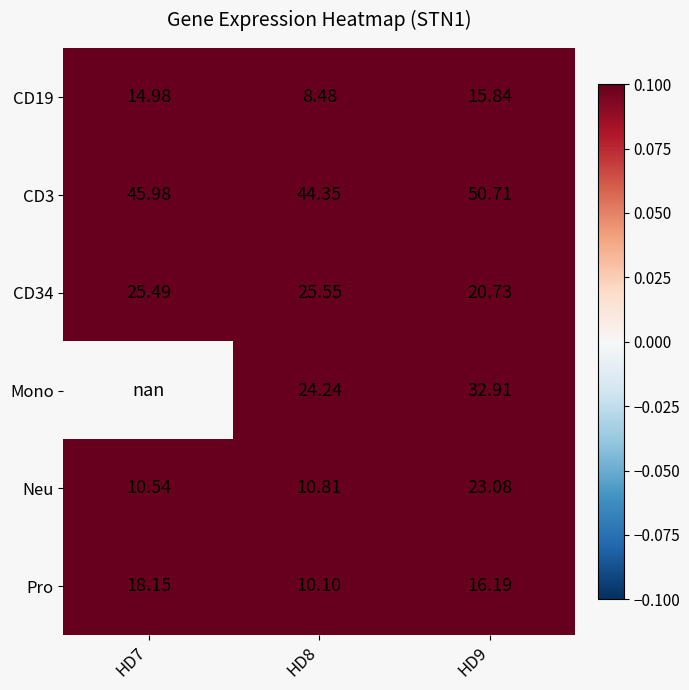

At which category is the sum across all series the highest?

HD9